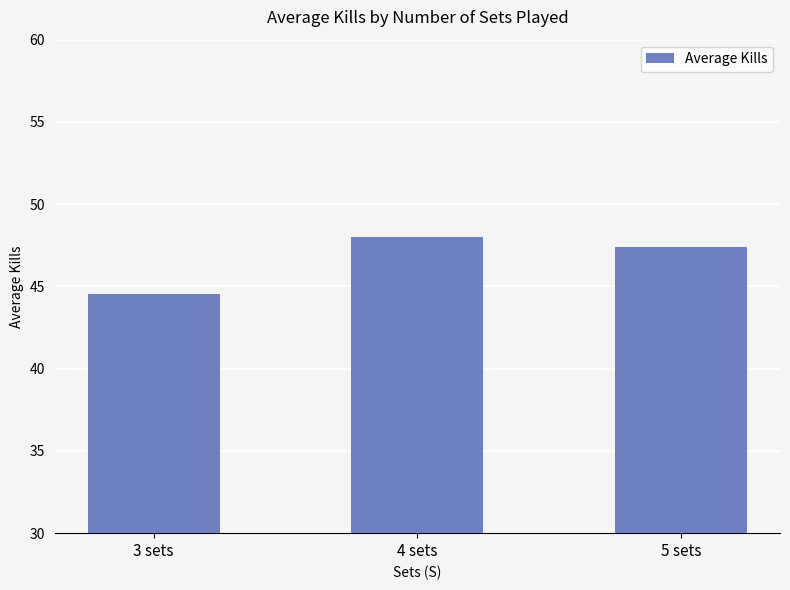

At which category does the chart reach its minimum across all series?

3 sets